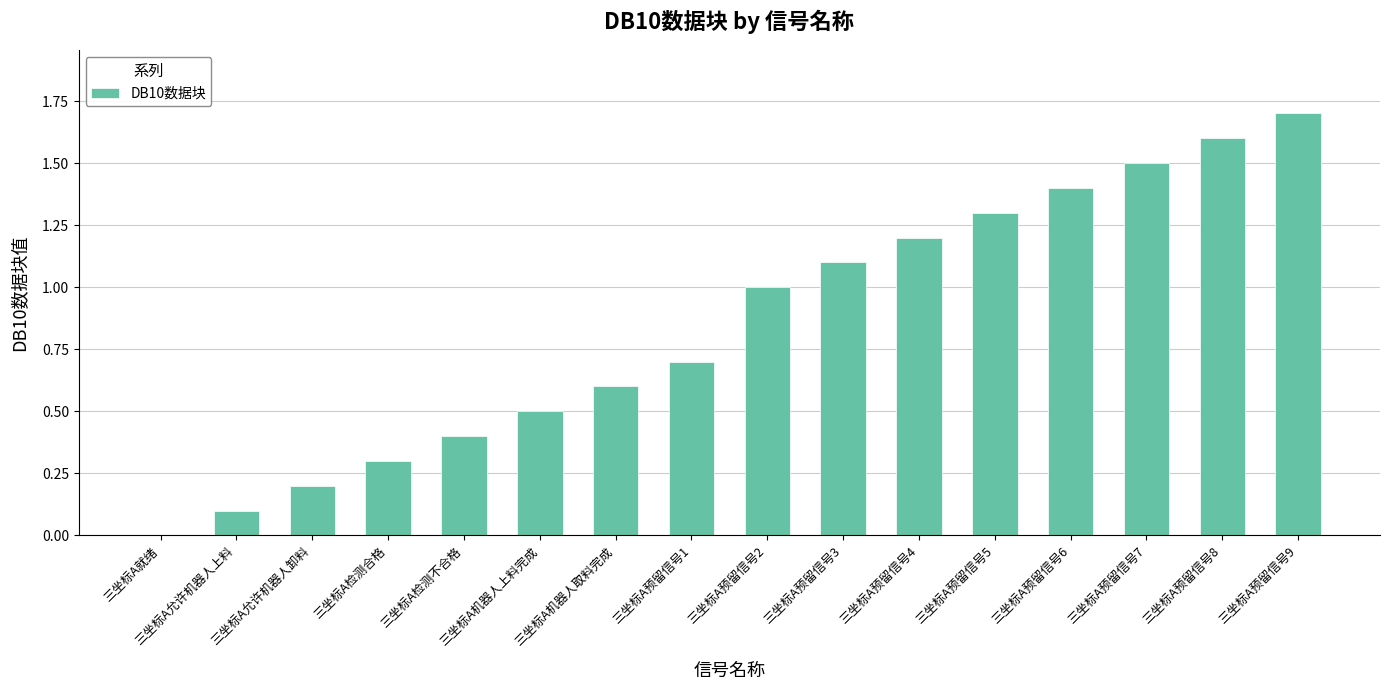

Does the chart contain stacked bars?

No